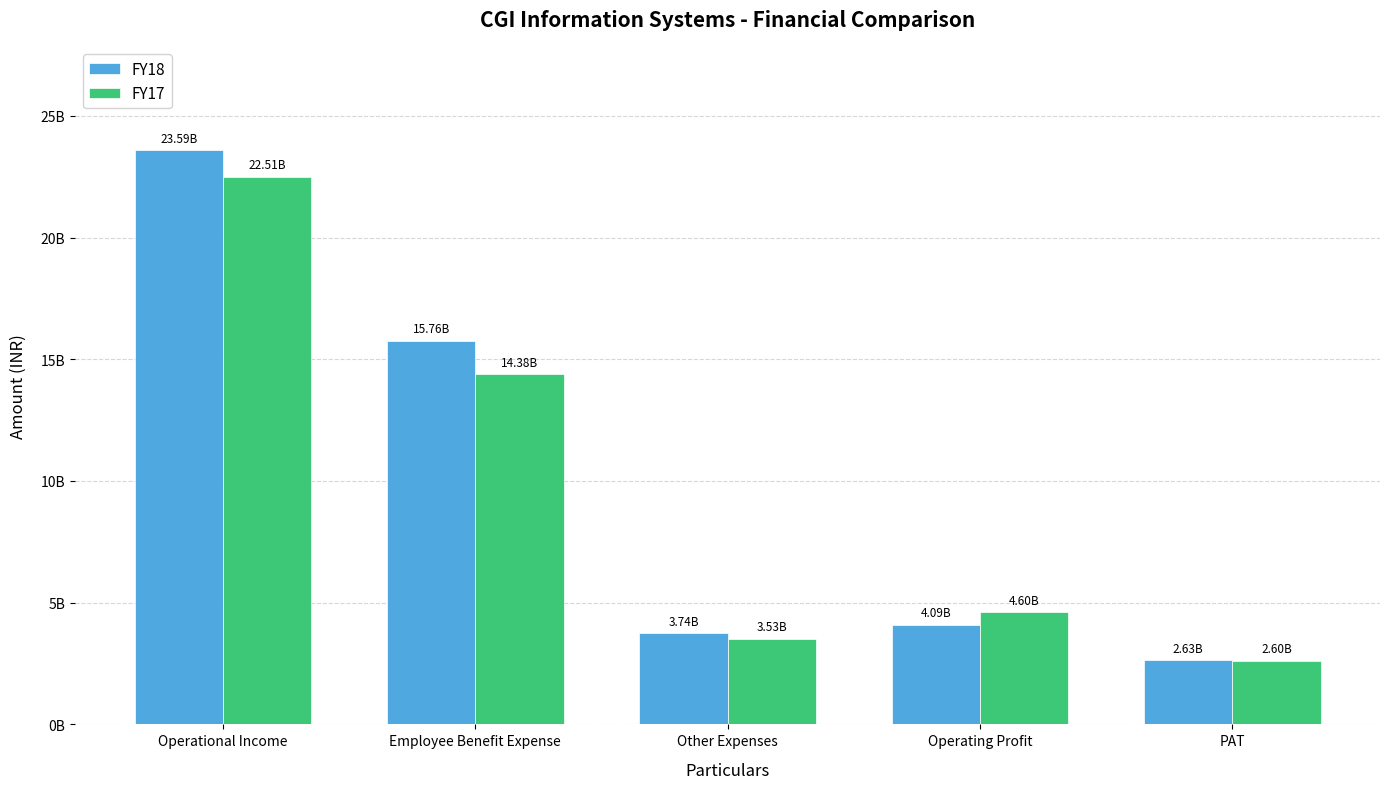

Are the bars horizontal?

No